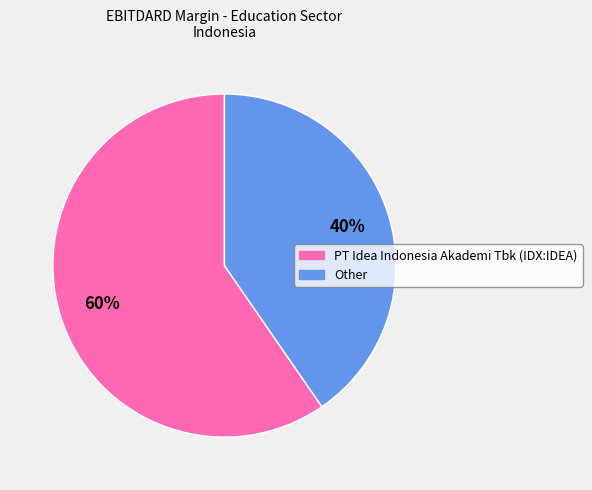

Is there any slice that represents more than half of the pie?

Yes